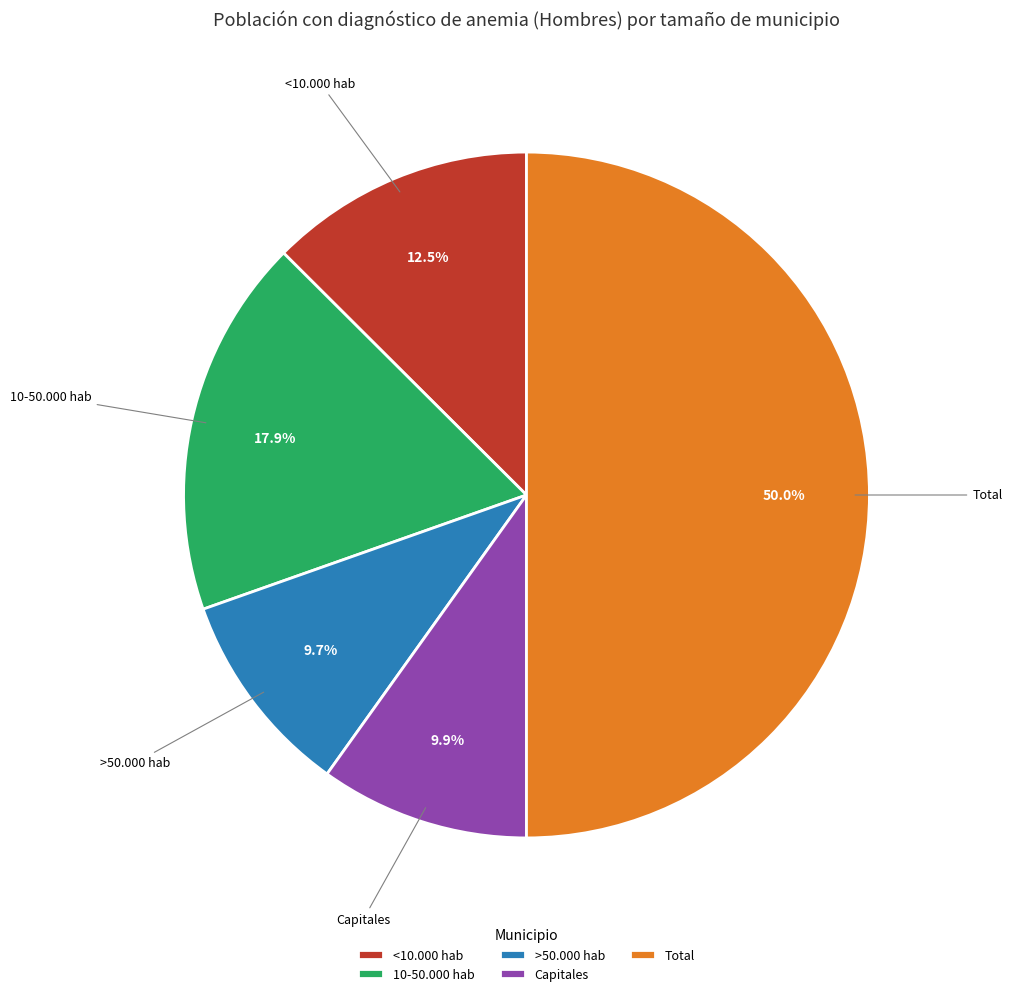

To the nearest percent, what percentage of the pie is Total?

50%